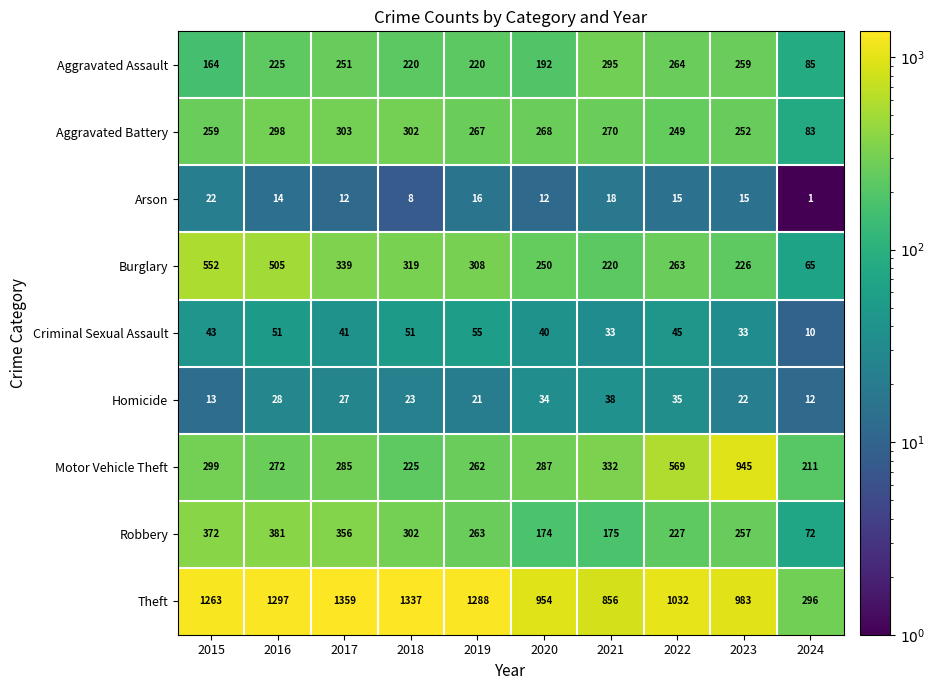

What is the difference between the Theft values at 2024 and 2022?

736